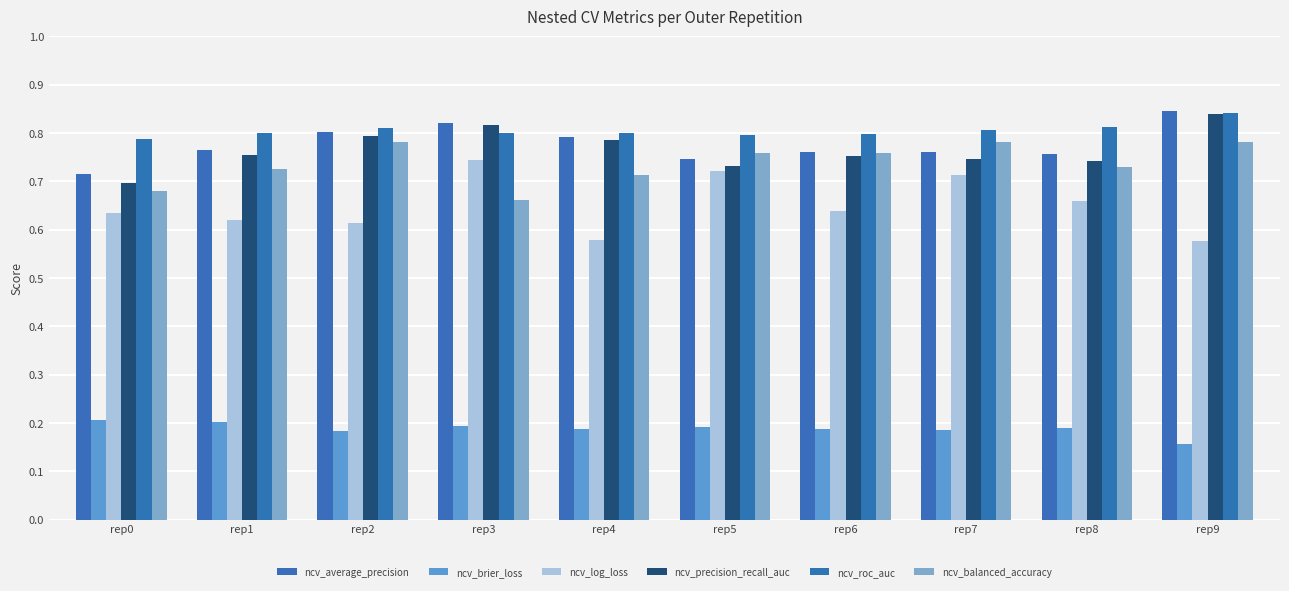

How many bars are there in total?

60